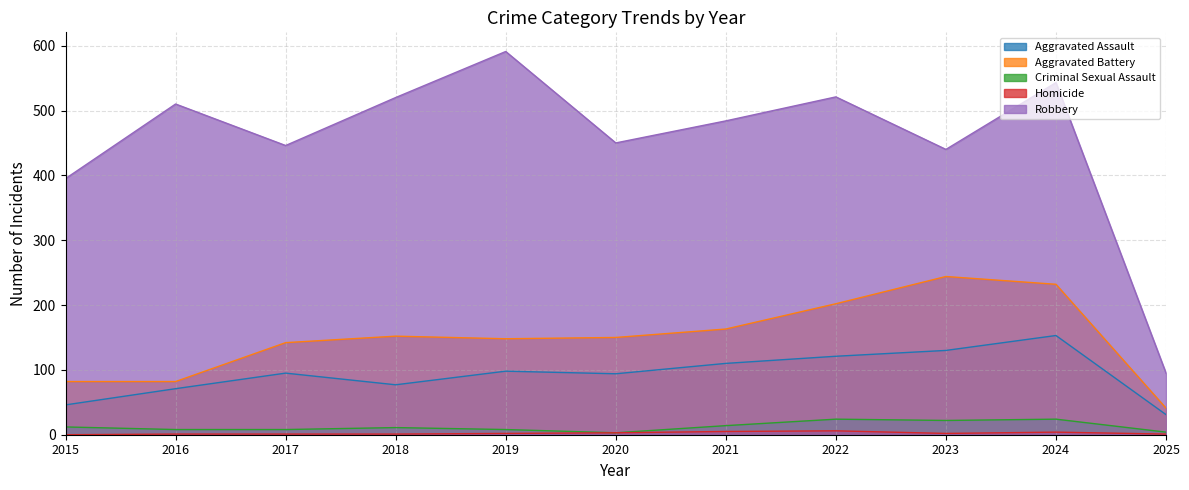

Where does the Criminal Sexual Assault series first go above 11?

2015